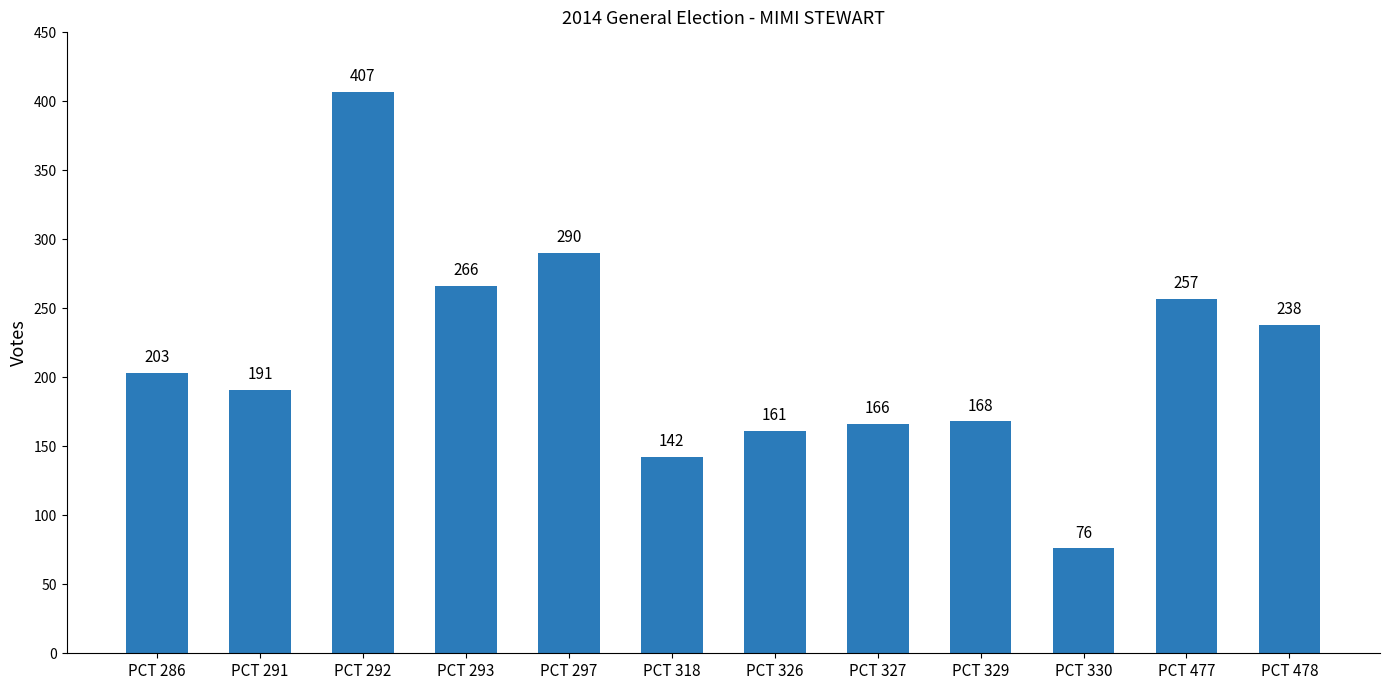

Does the chart contain stacked bars?

No